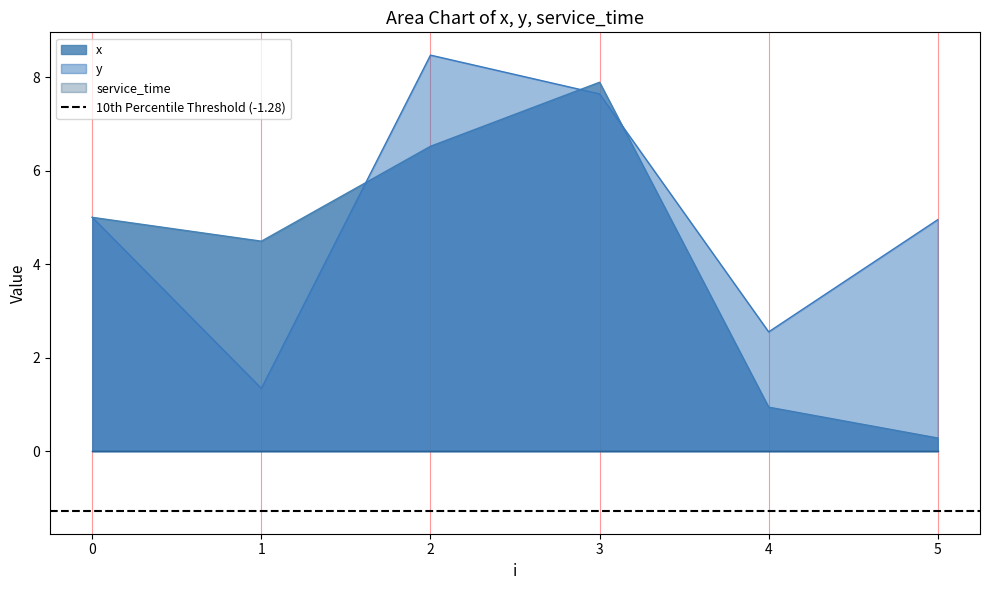

True or false: y has a value of 1.3 at 1.

True